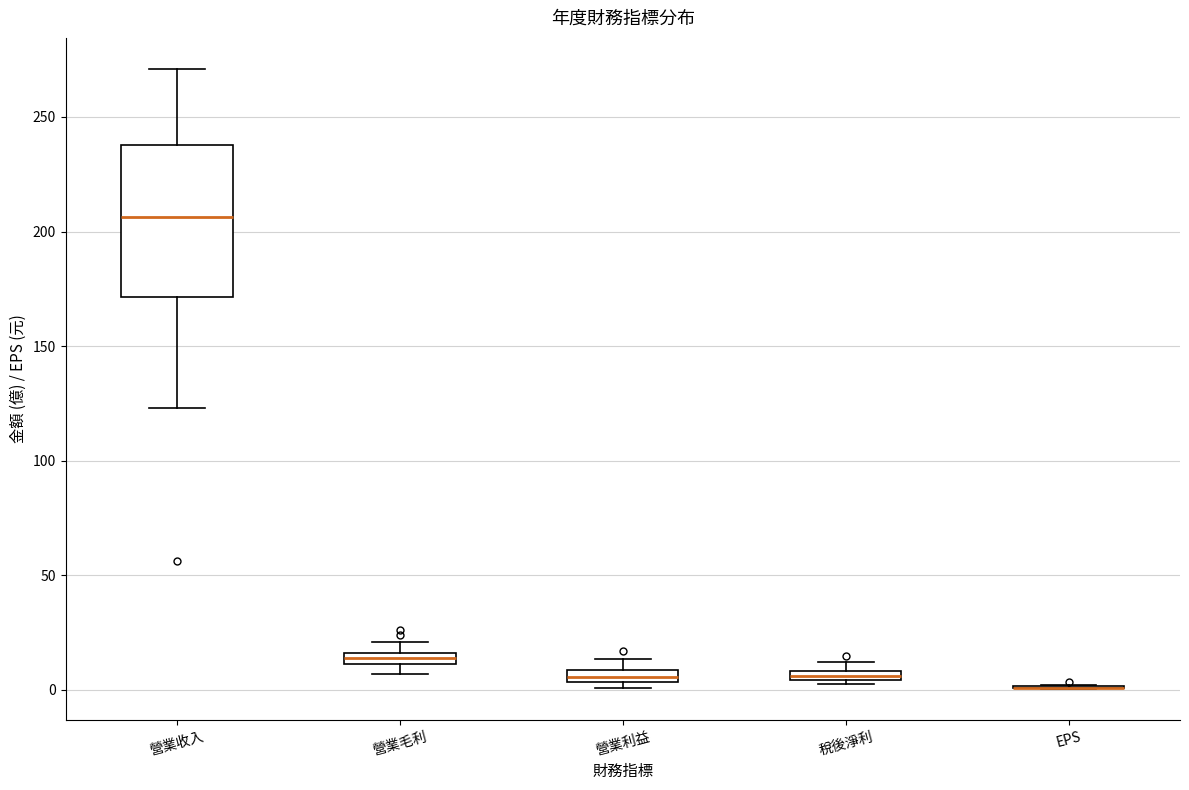

Which box is the tallest, from its lower edge to its upper edge?

營業收入